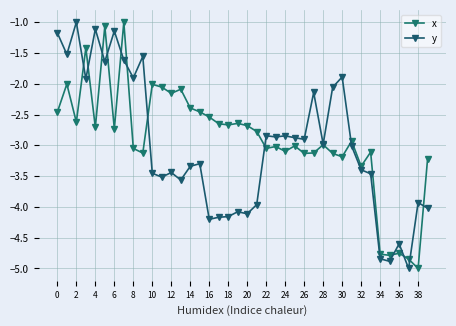

Count the number of categories in the chart.

40